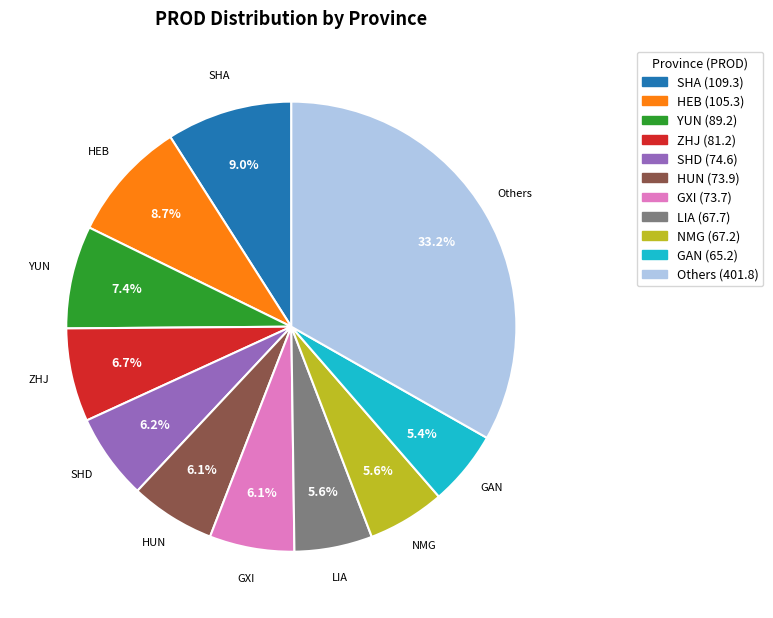

Is there any slice that represents more than half of the pie?

No